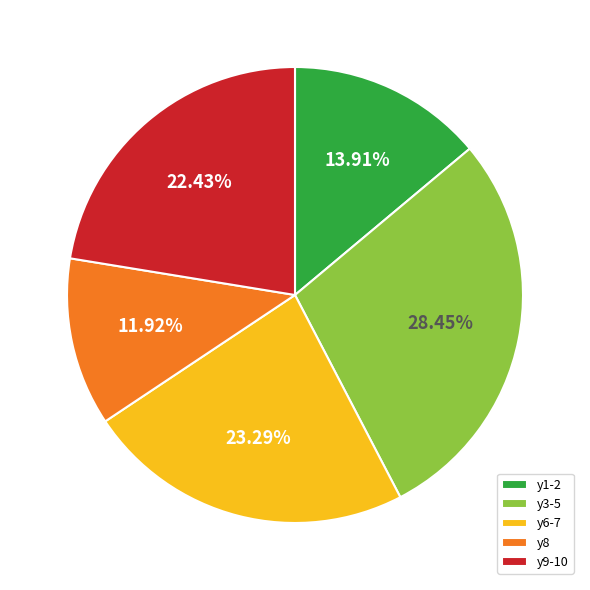

What is the ratio of the value at y9-10 to the value at y3-5?

0.8